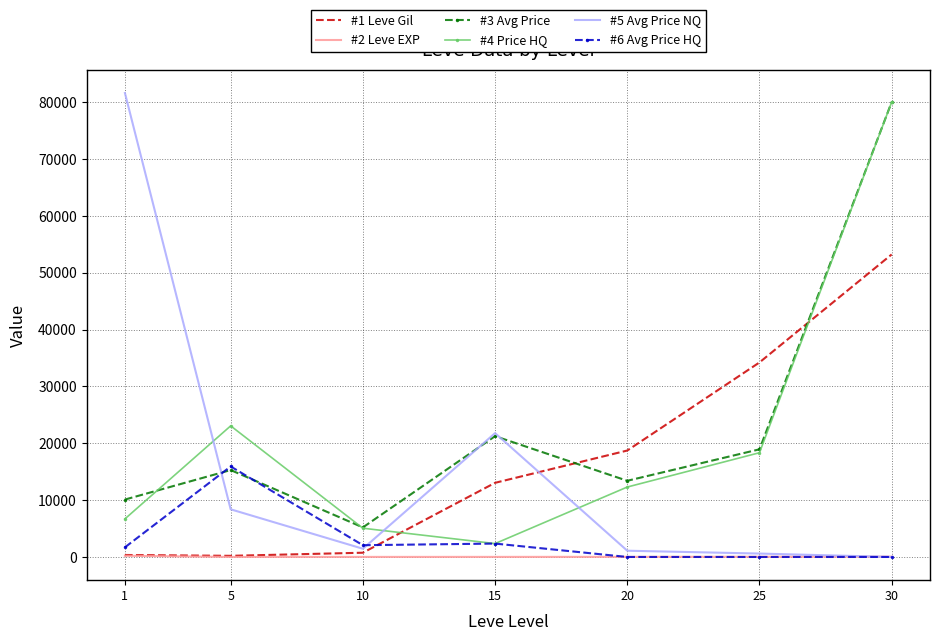

True or false: #3 Avg Price and #4 Price HQ cross at least once.

True